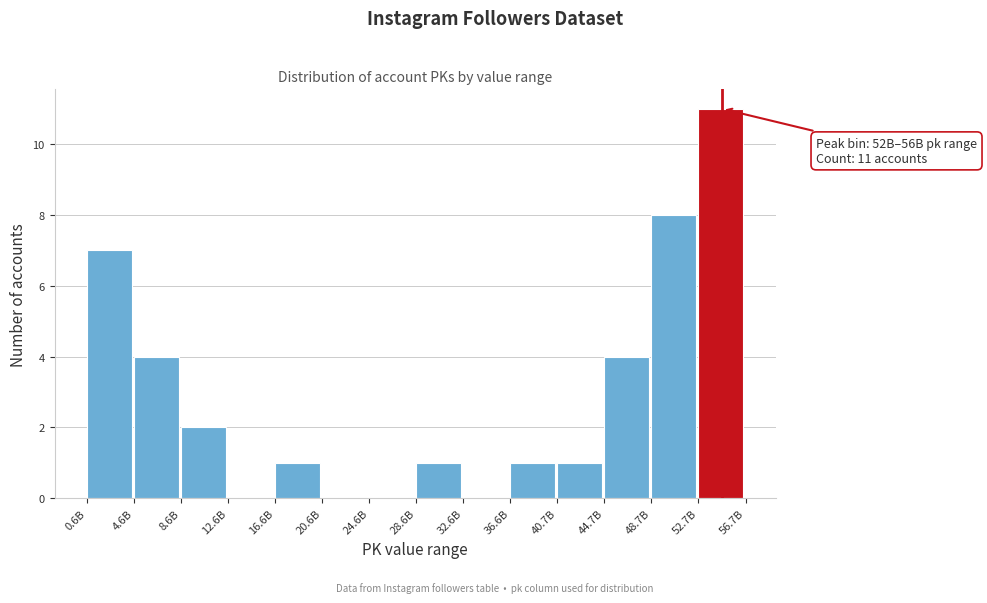

Reading left to right, what are all the values shown in this chart?

0.6B=7	4.6B=4	8.6B=2	12.6B=0	16.6B=1	20.6B=0	24.6B=0	28.6B=1	32.6B=0	36.6B=1	40.7B=1	44.7B=4	48.7B=8	52.7B=11